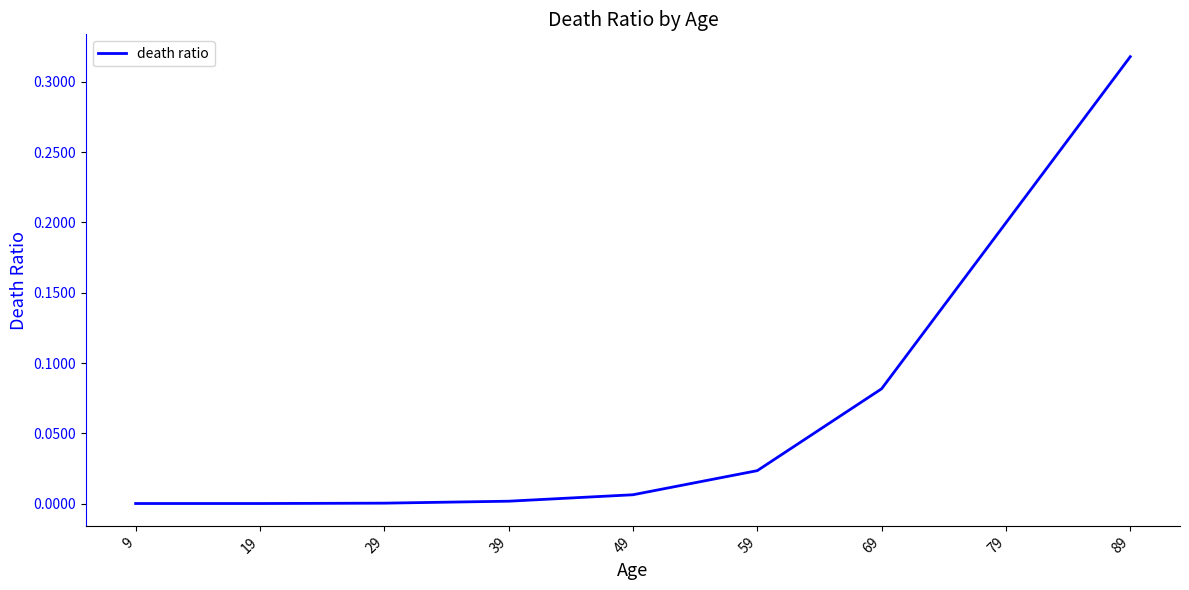

The value at 59 is 0.0. True or false?

True